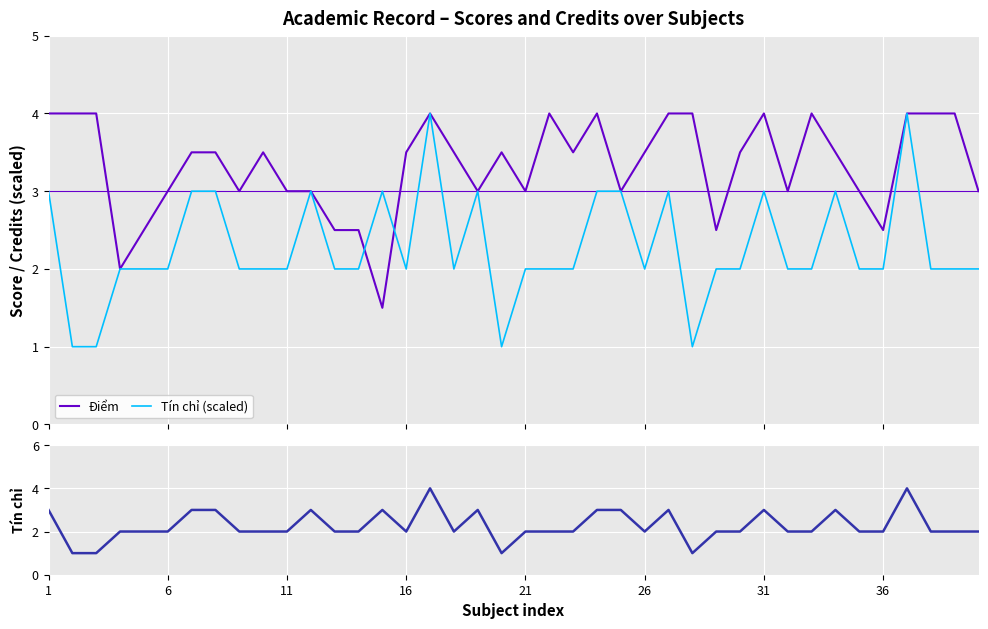

In Tín chỉ (scaled), how many points are higher than both neighbors (excluding endpoints)?

8